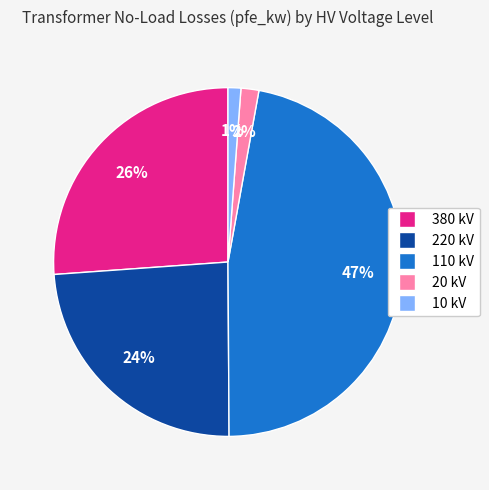

How many slices are in this pie chart?

5